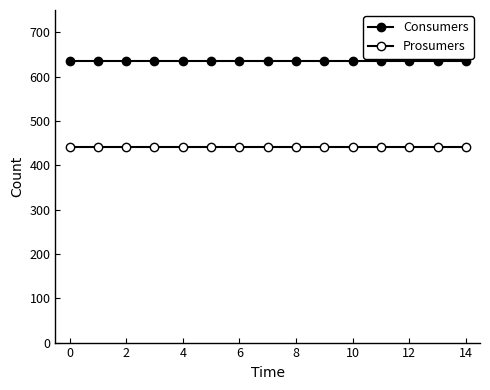

At how many categories does at least one series exceed 491?

15